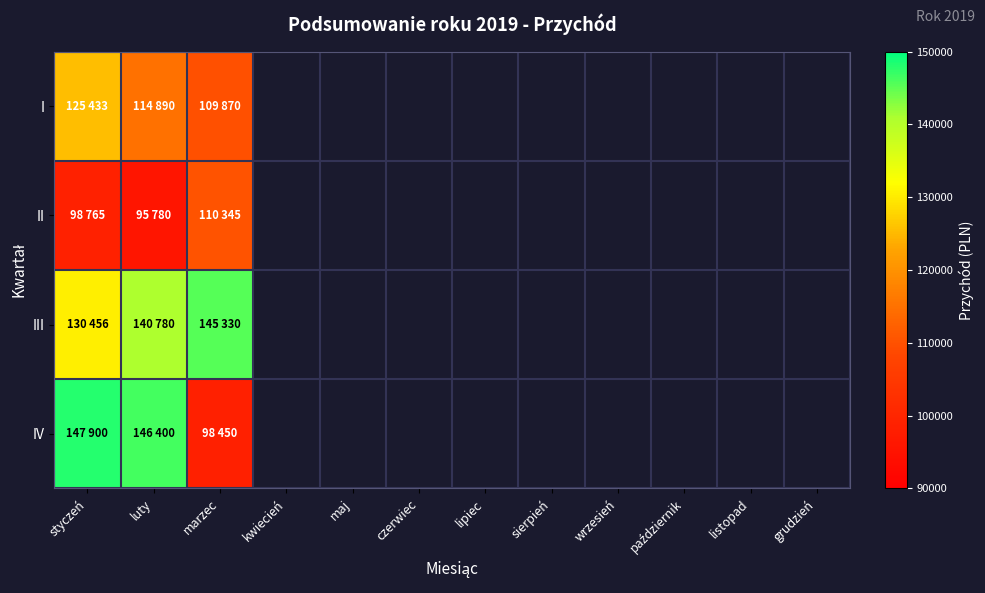

Rank the series at styczeń from lowest to highest value.

II, I, III, IV